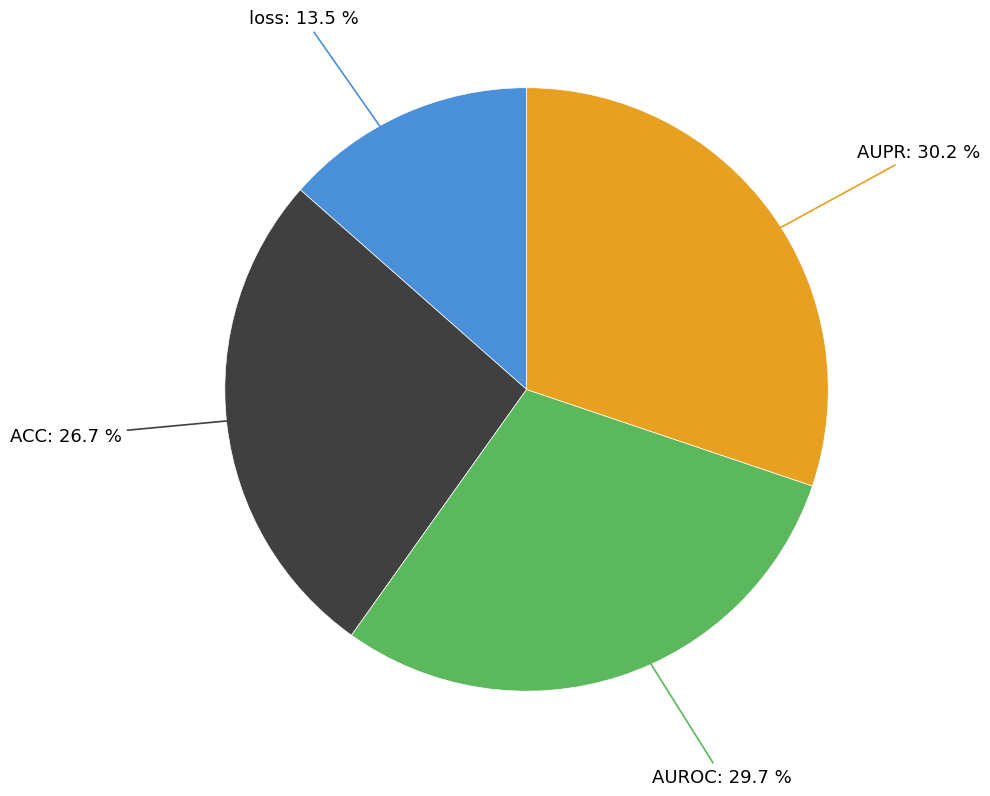

How many slices are in this pie chart?

4